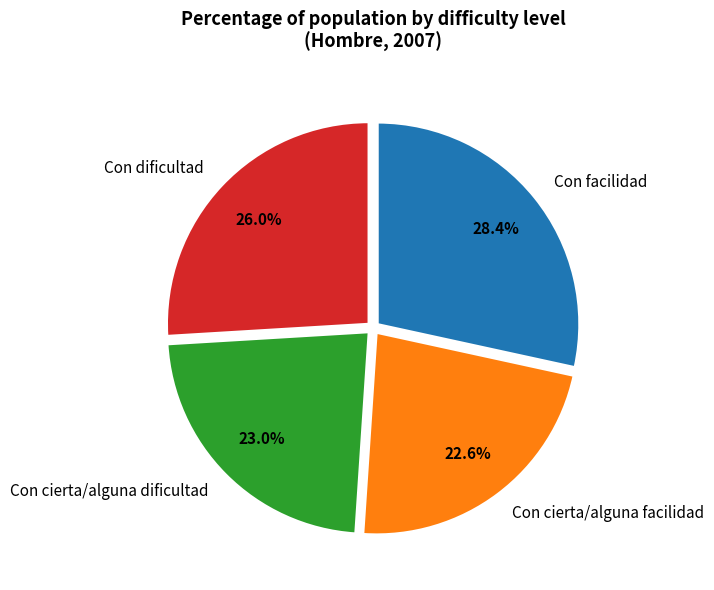

How many segments does this pie chart have?

4